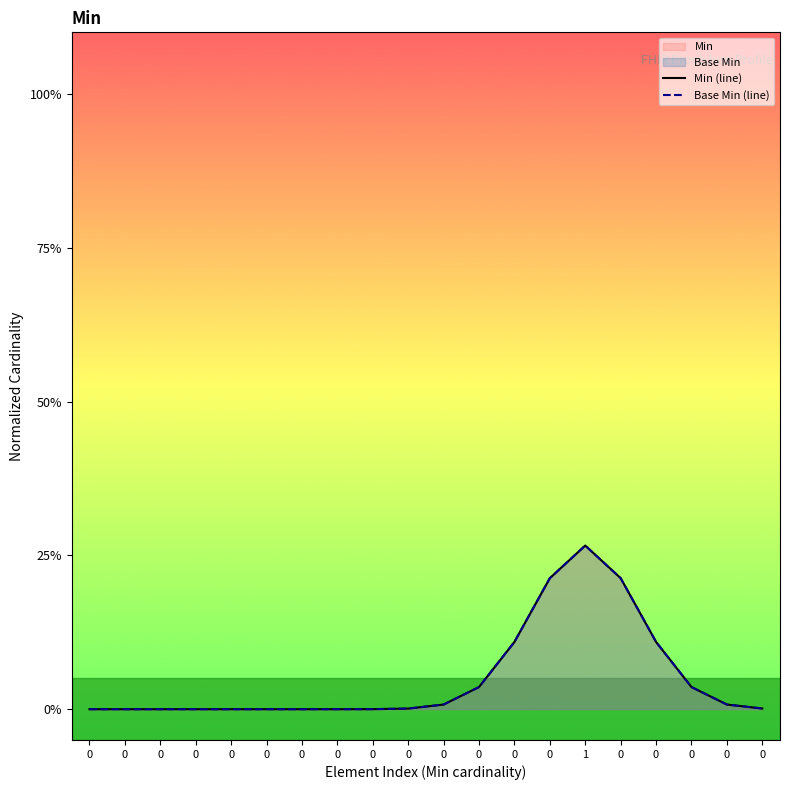

True or false: Min (line) and Base Min (line) cross at least once.

False